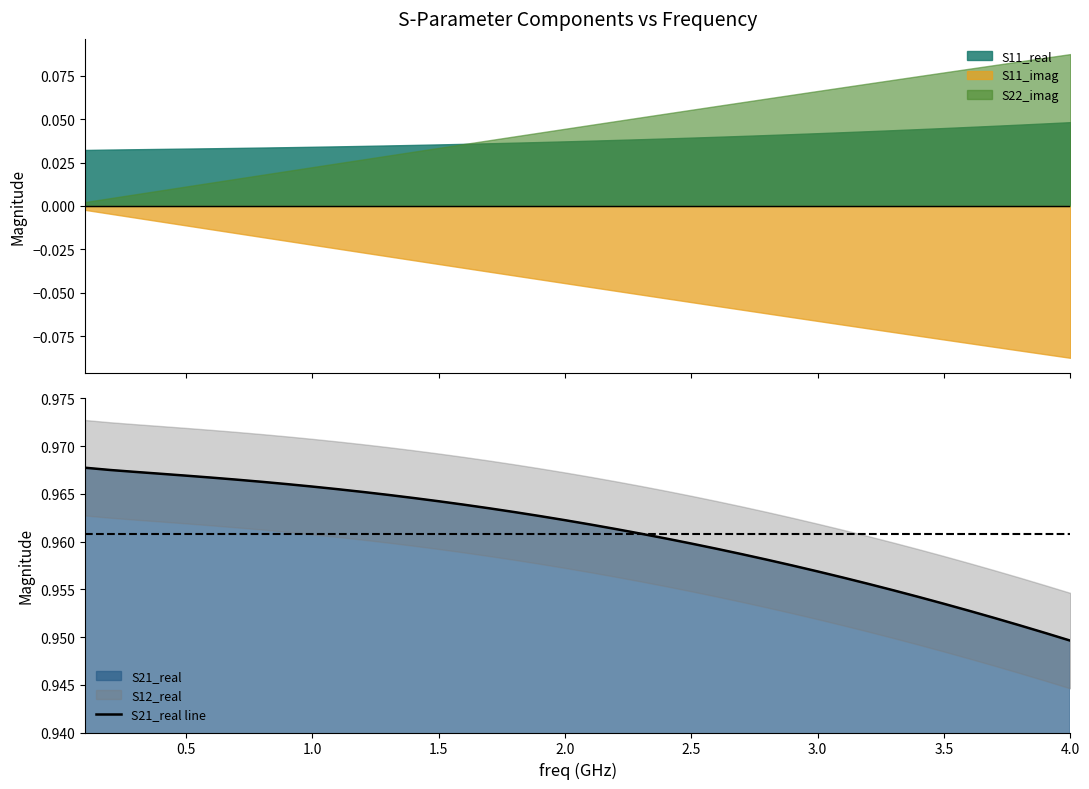

True or false: S11_imag and S22_imag cross at least once.

False